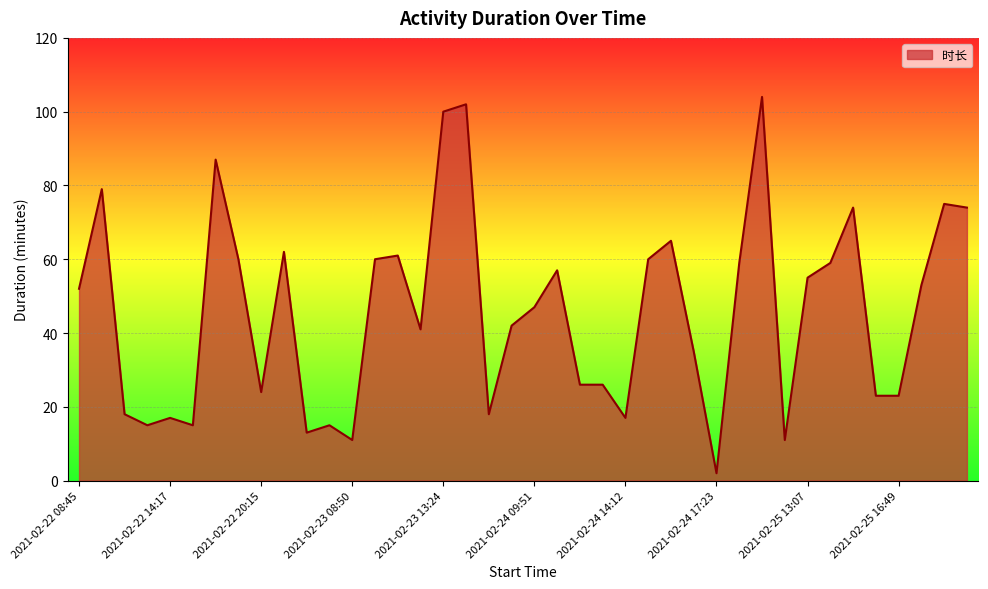

What is the difference between the maximum and minimum values?

102